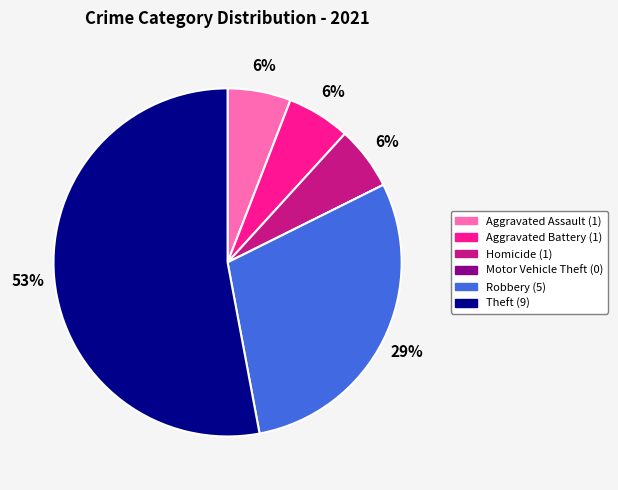

Which has a higher value, Robbery or Theft?

Theft